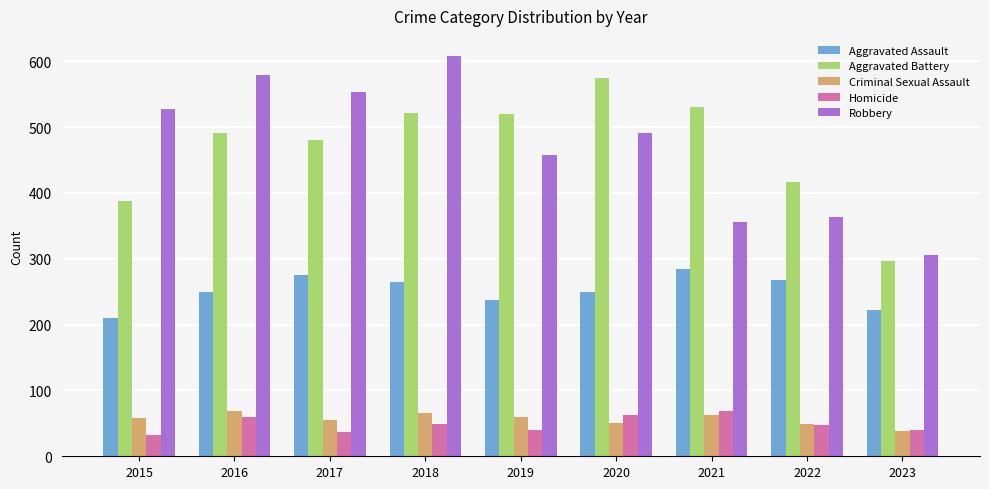

What is the total value across all series at 2019?

1316